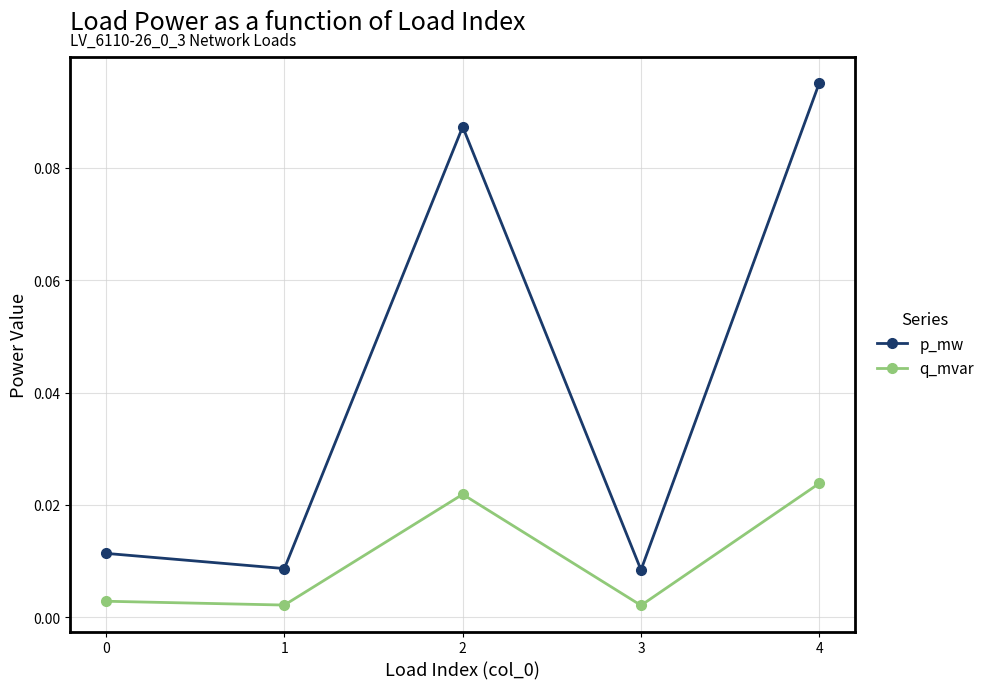

Does the chart have visible grid lines?

Yes